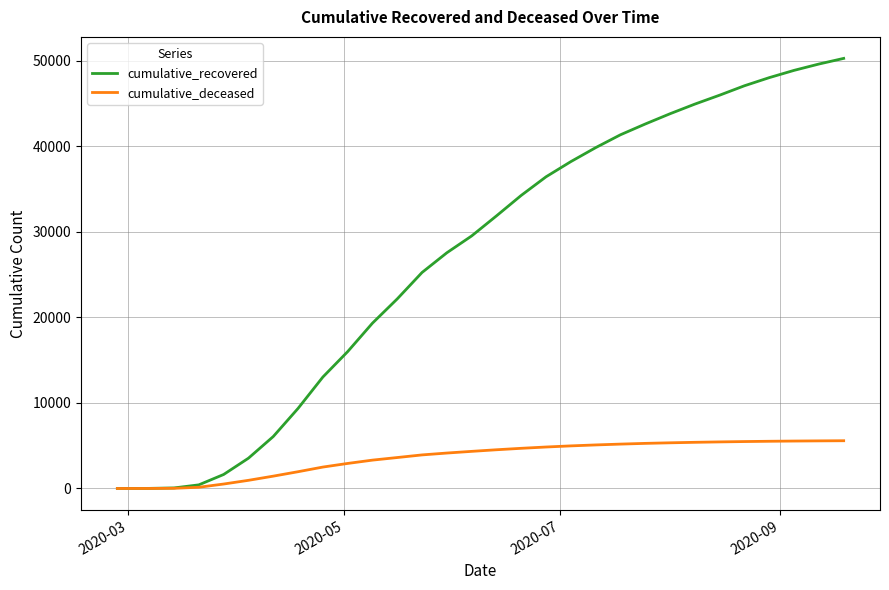

Which series has the largest range (max minus min)?

cumulative_recovered